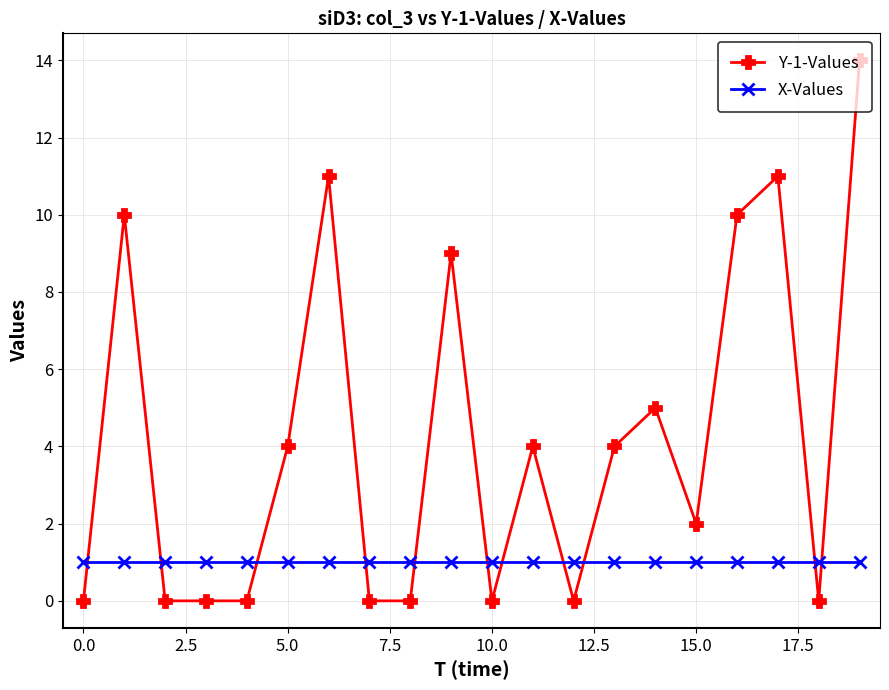

List the series in order of their overall mean, lowest first.

X-Values, Y-1-Values